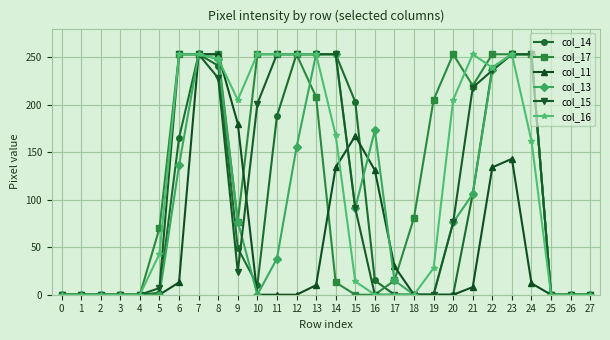

What is the maximum value shown in the chart?

253